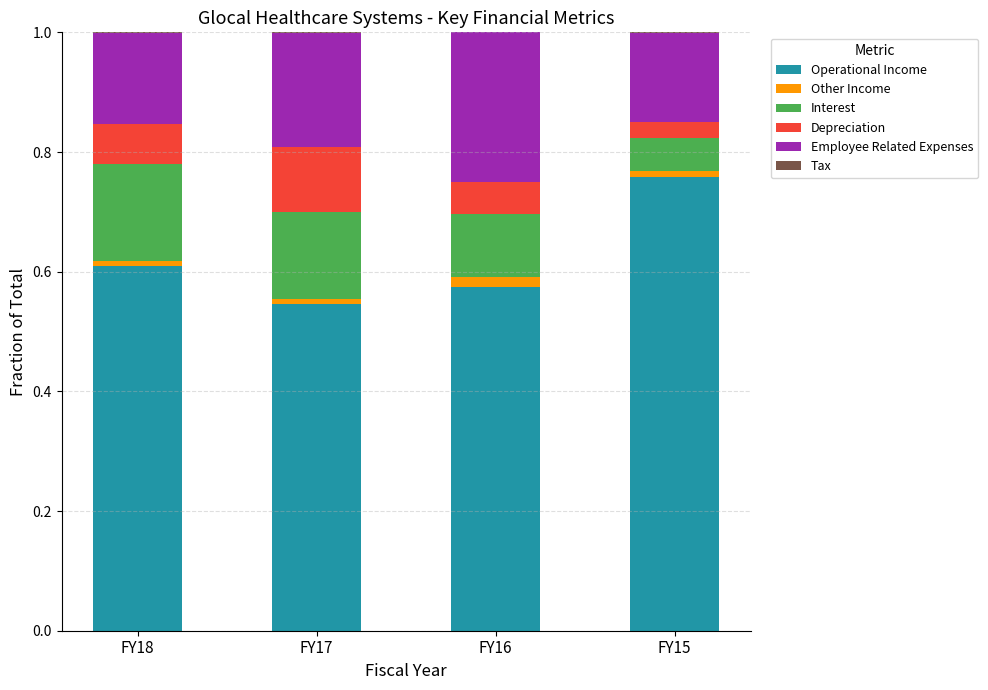

What is the sum of all Operational Income values?

2.5